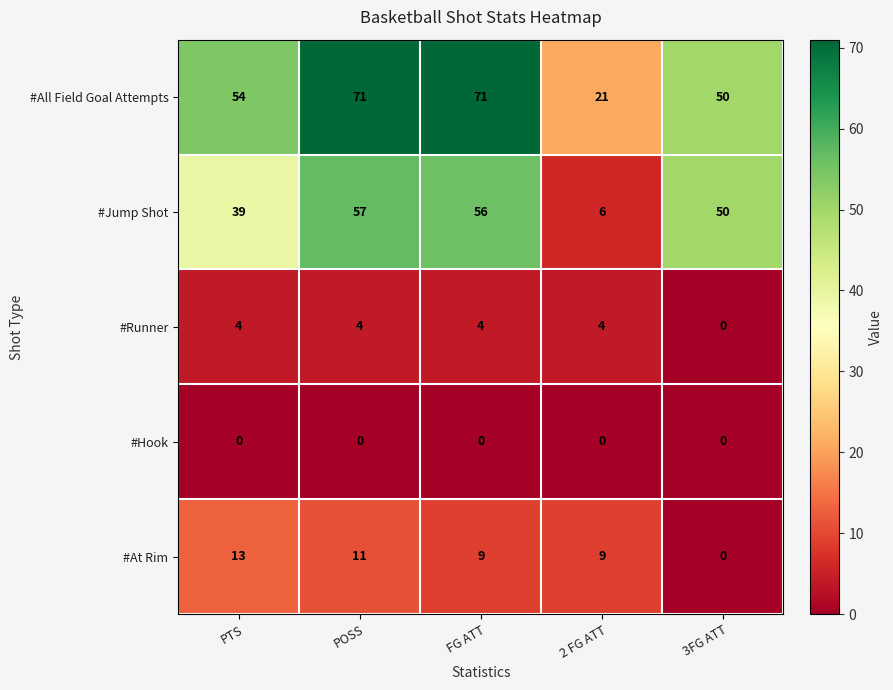

How many distinct data groups are displayed?

5